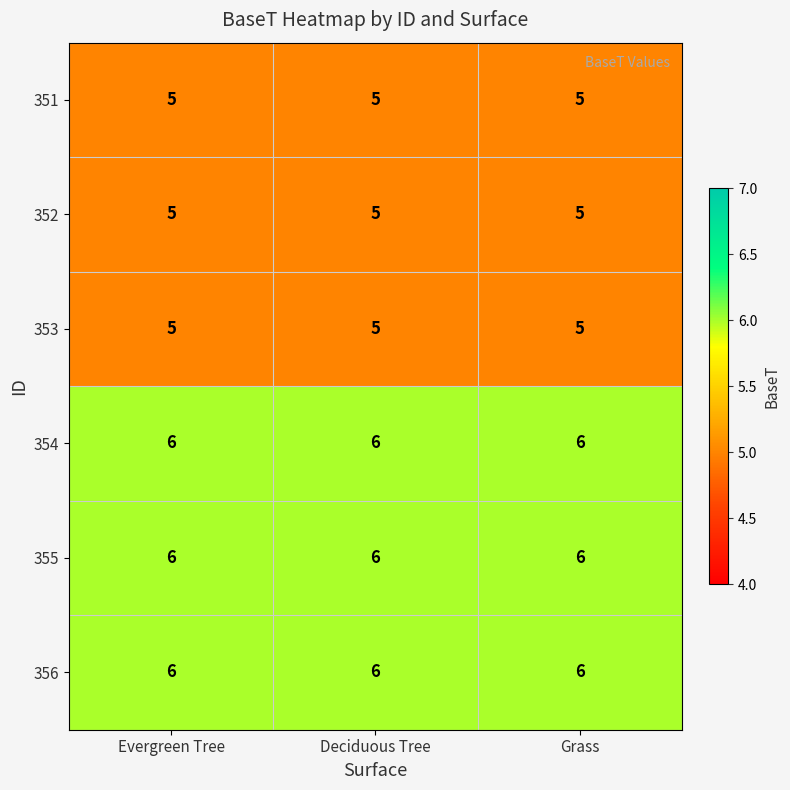

What is the total value across all series at Grass?

33